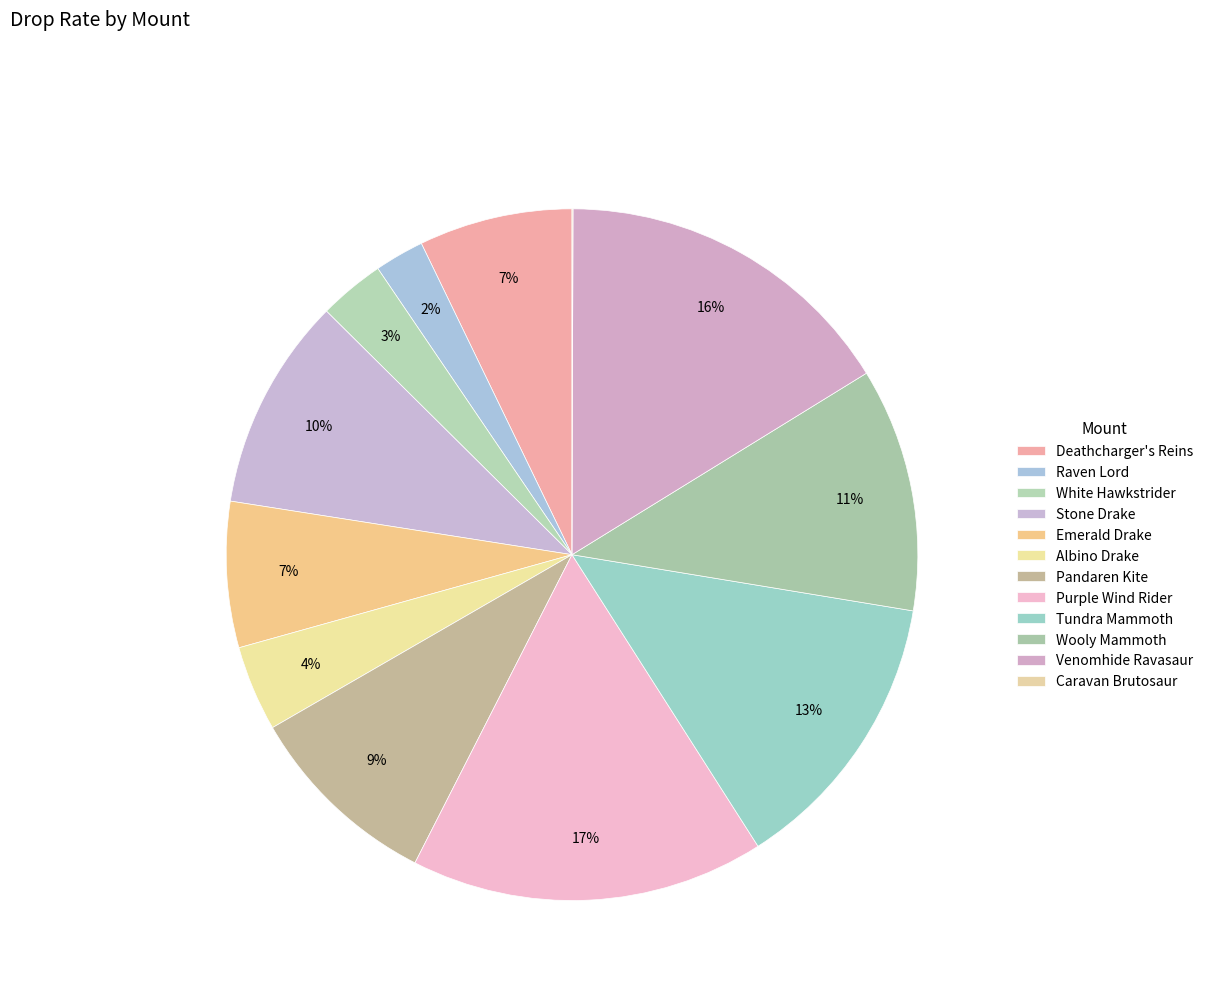

How many segments does this pie chart have?

12